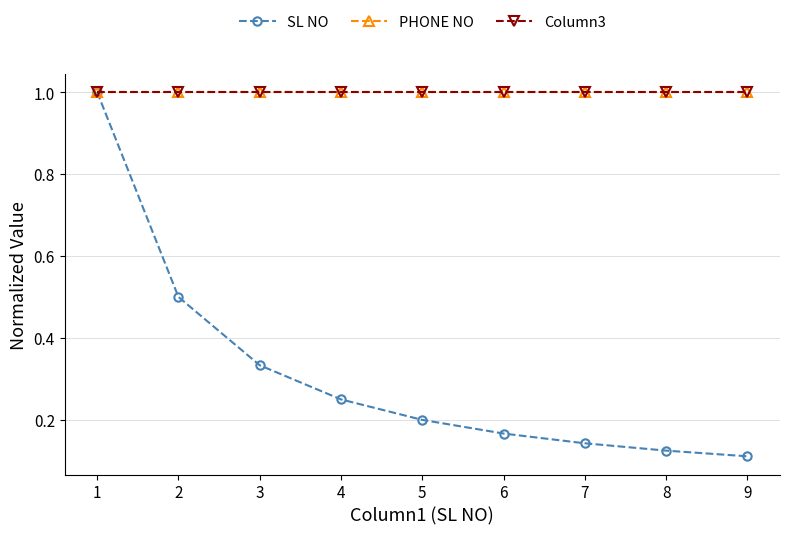

Does the chart have visible grid lines?

Yes